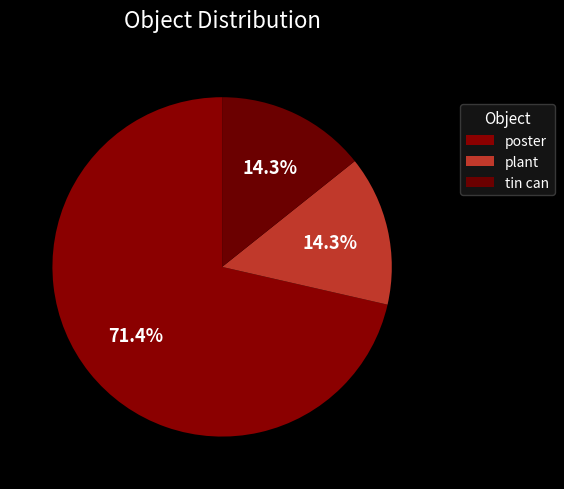

Rank the categories by value from lowest to highest.

plant, tin can, poster